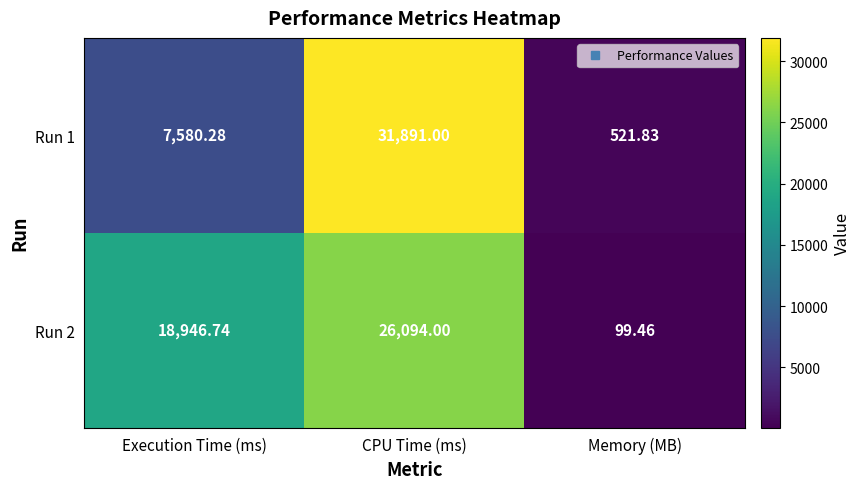

List the labels in order of Run 1 value, smallest first.

Memory (MB), Execution Time (ms), CPU Time (ms)